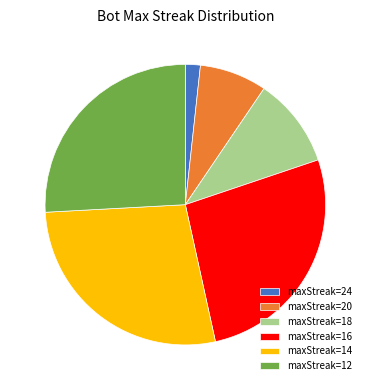

What is the largest slice in the pie chart?

maxStreak=14